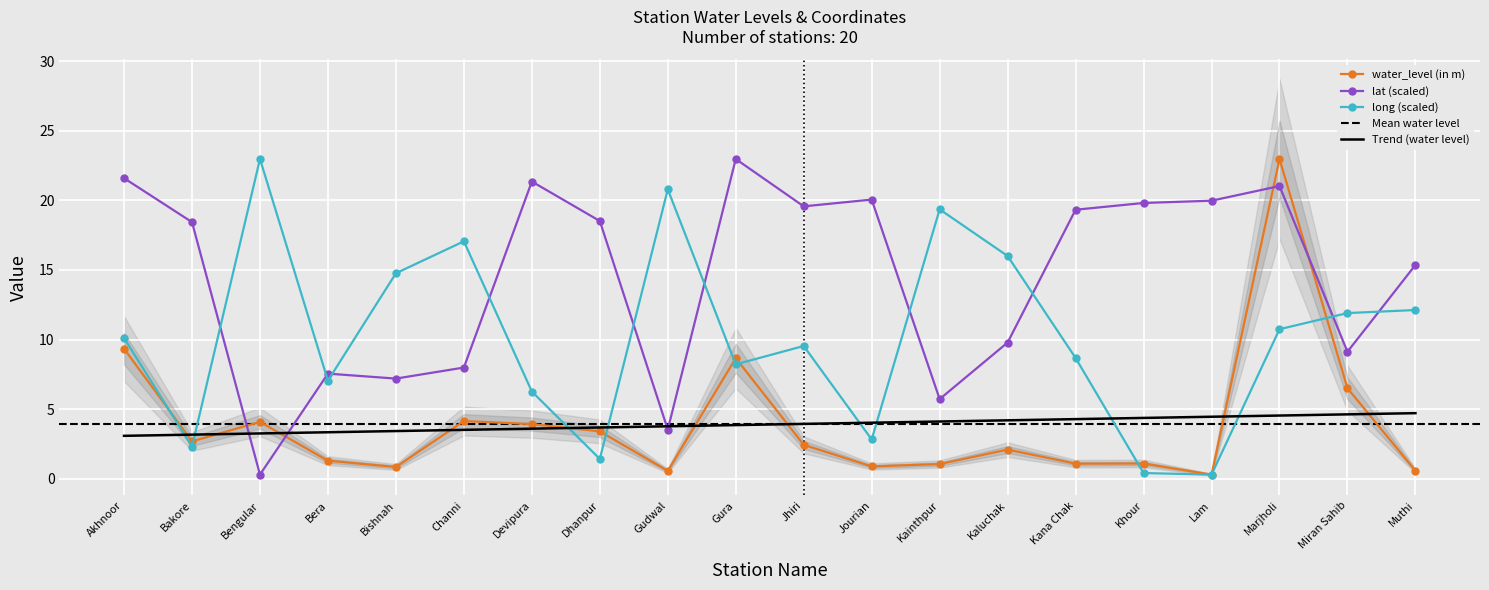

The lat series shows 38.5 at Akhnoor. True or false?

False